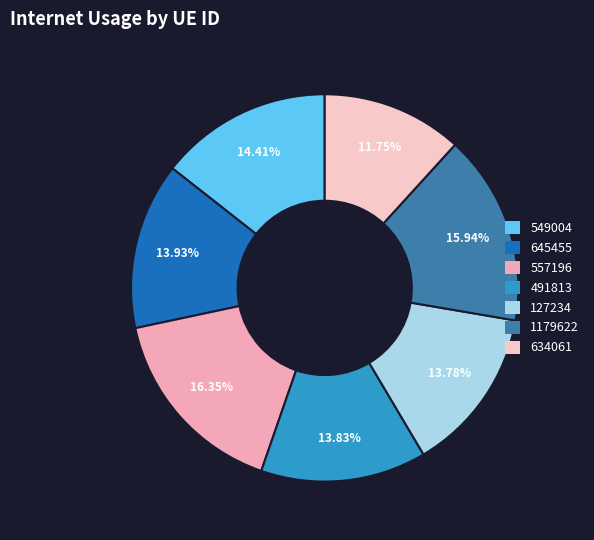

To the nearest percent, what portion does 1179622 represent?

16%